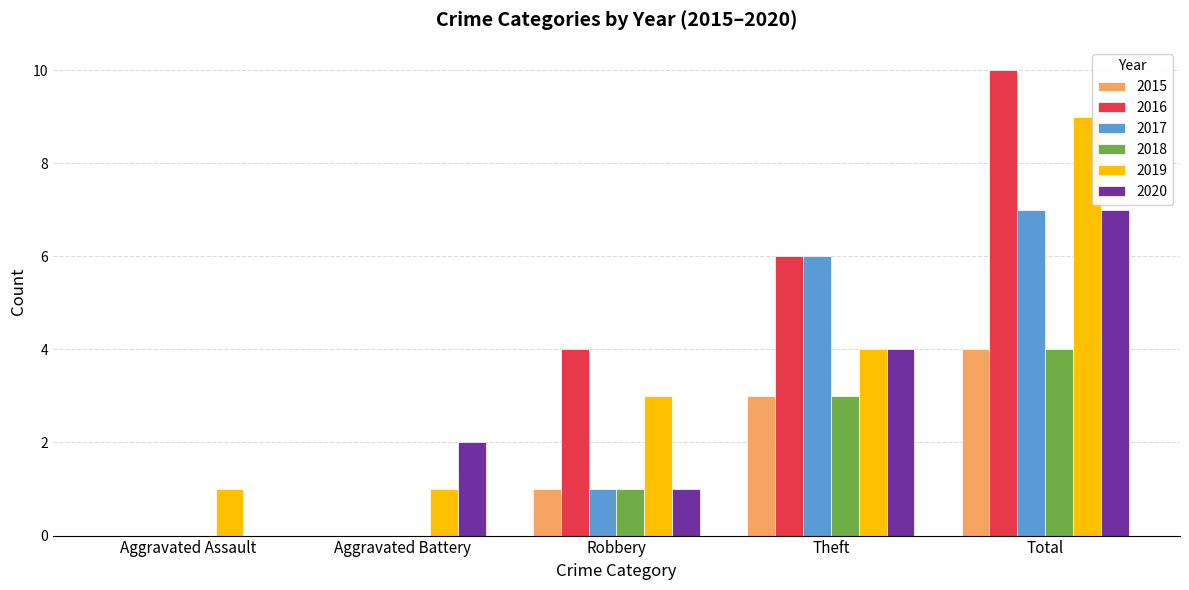

At which category does the chart reach its peak across all series?

Total